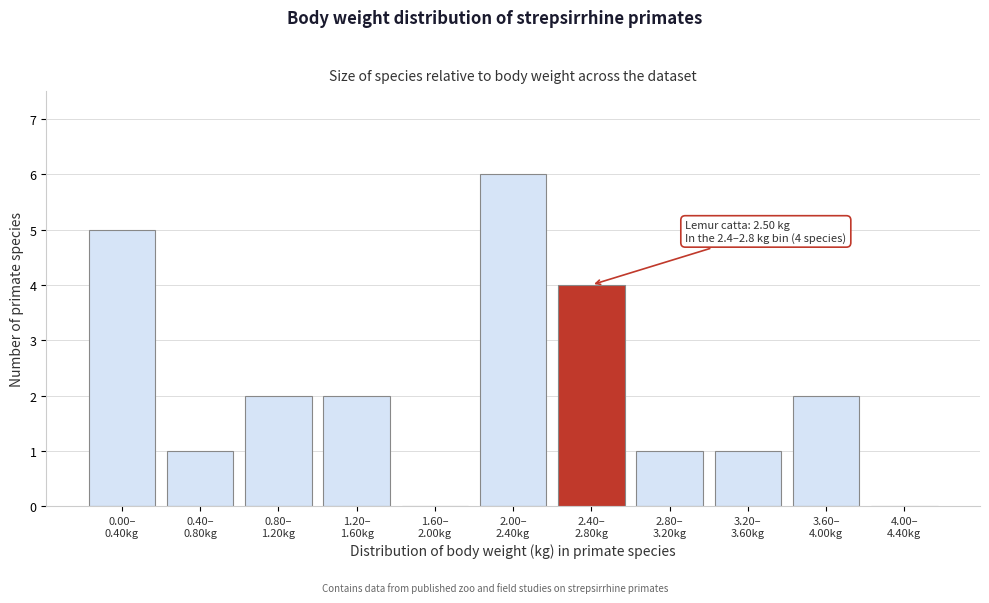

What is the maximum value shown in the chart?

6